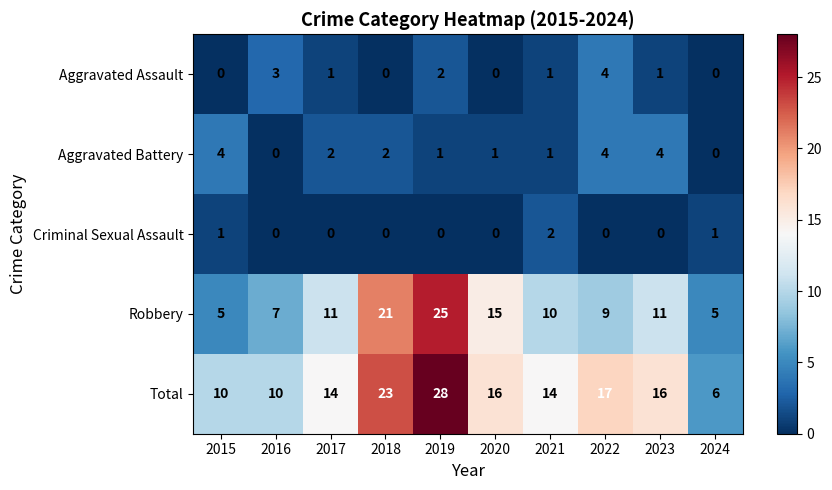

What is the total value across all series at 2015?

20